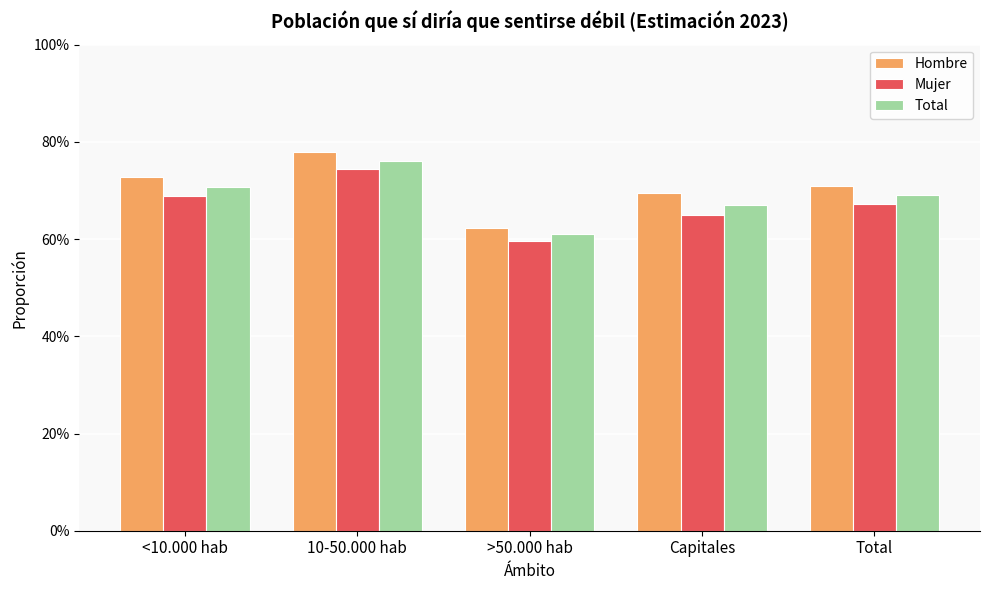

What are all the series names shown in the legend?

Hombre, Mujer, Total